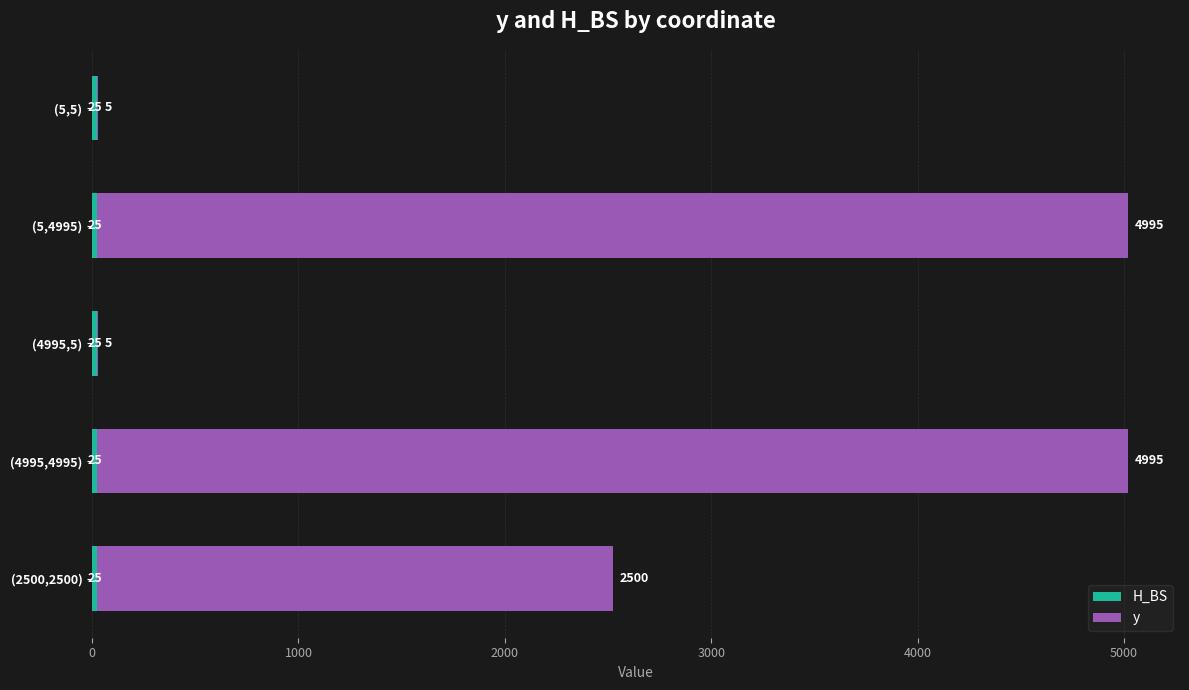

What is the total value across all series at (2500,2500)?

2525